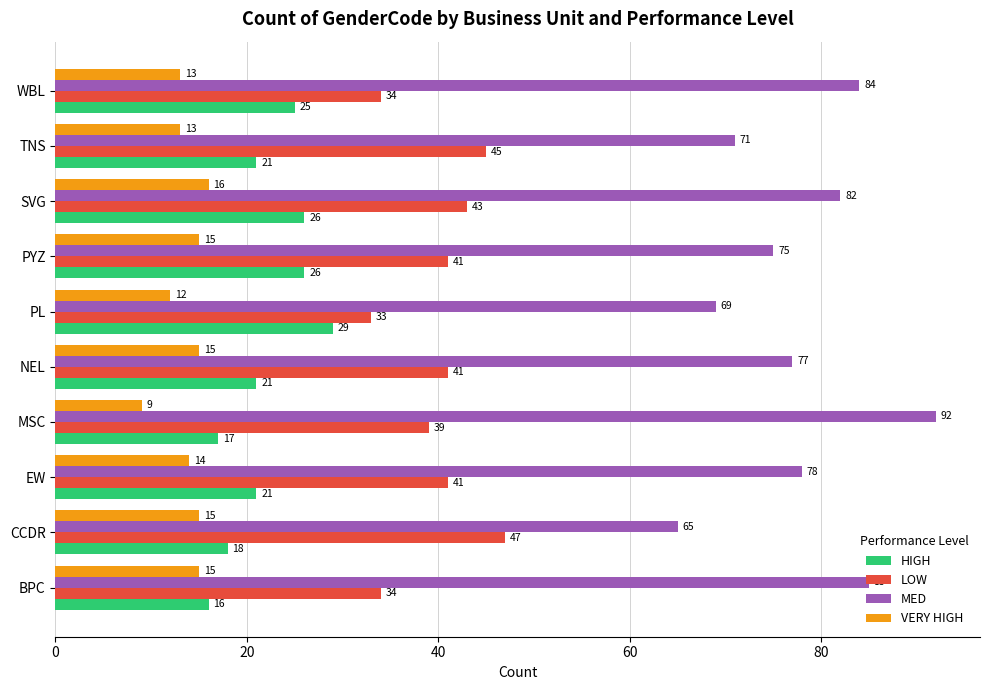

What value does the HIGH series have at TNS?

21